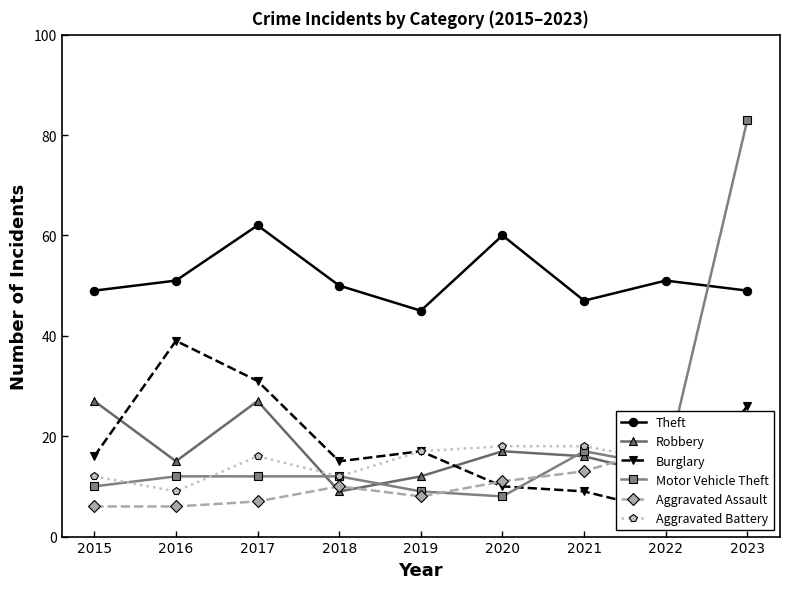

Between which two adjacent categories do Aggravated Assault and Motor Vehicle Theft first intersect?

2019 and 2020